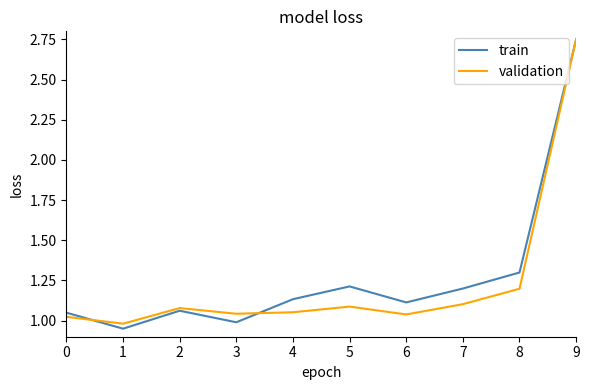

True or false: train has a value of 0.5 at 0.

False